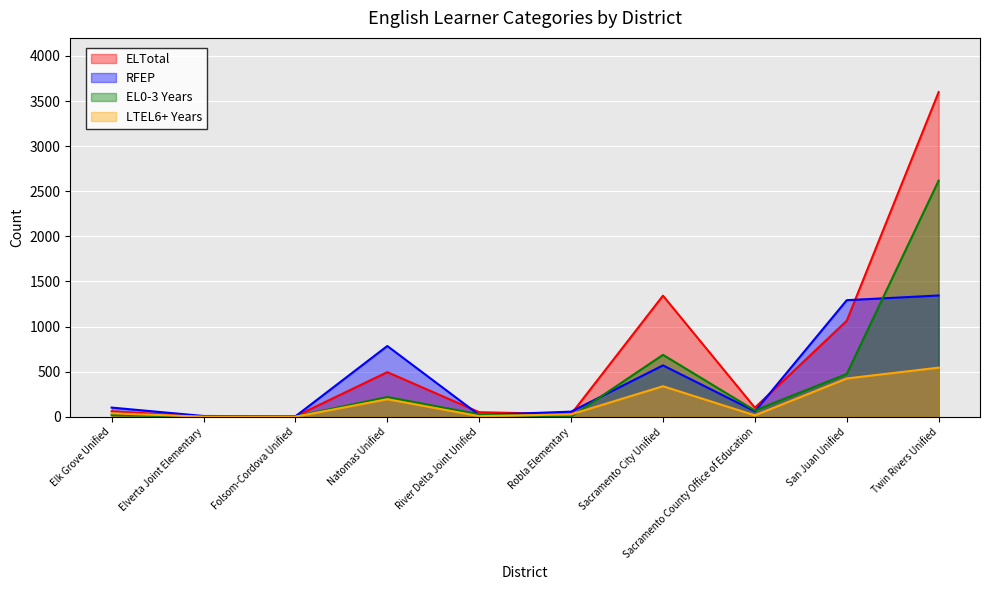

The value of ELTotal at Twin Rivers Unified is 3599. True or false?

True